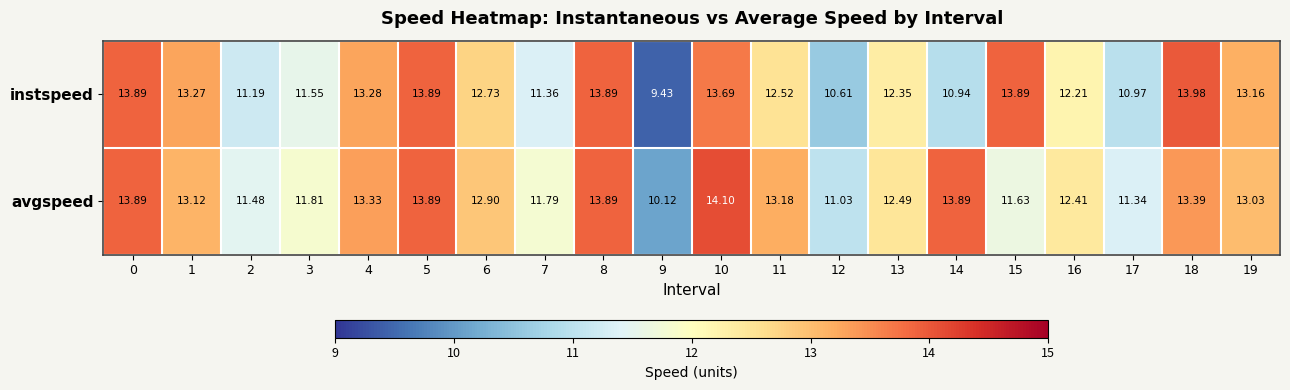

Is the value of avgspeed at 2 greater than the value of instspeed at 6?

No